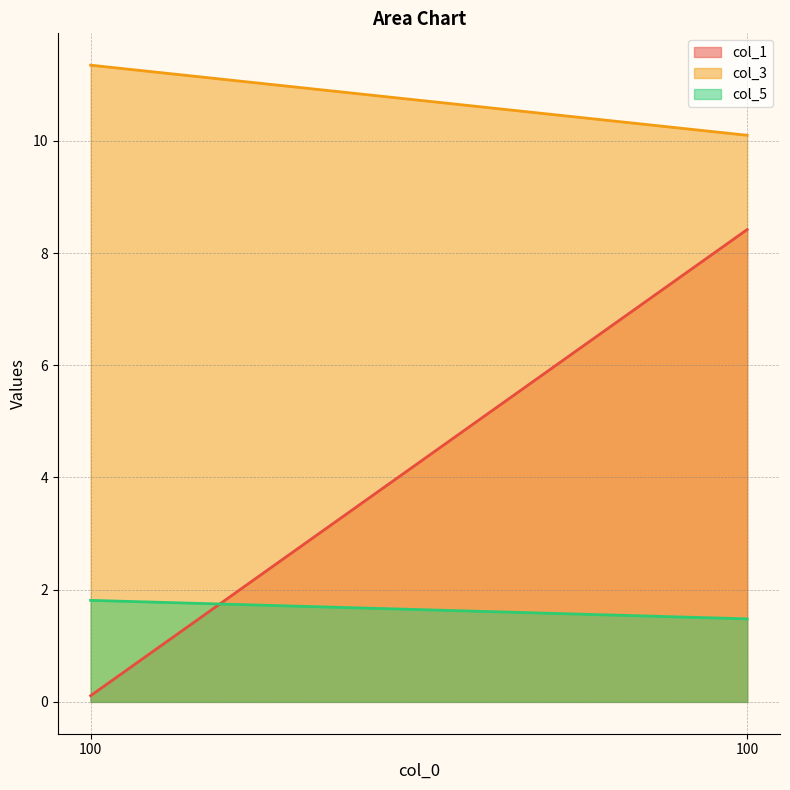

True or false: col_1 has a value of 0.2 at 100.

False